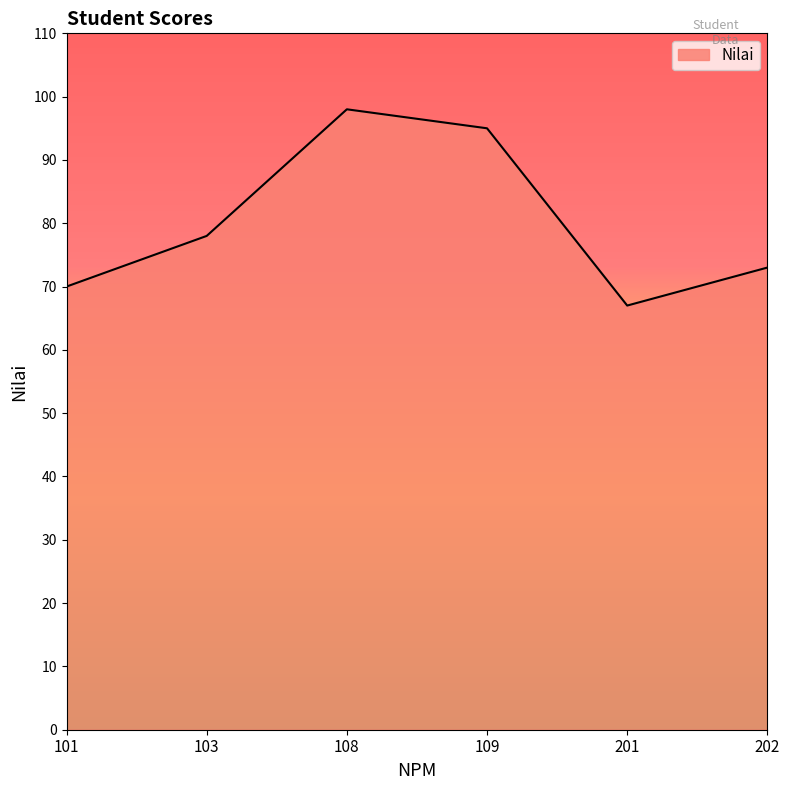

Approximately how many times larger is the value at 108 compared to 202?

1.3